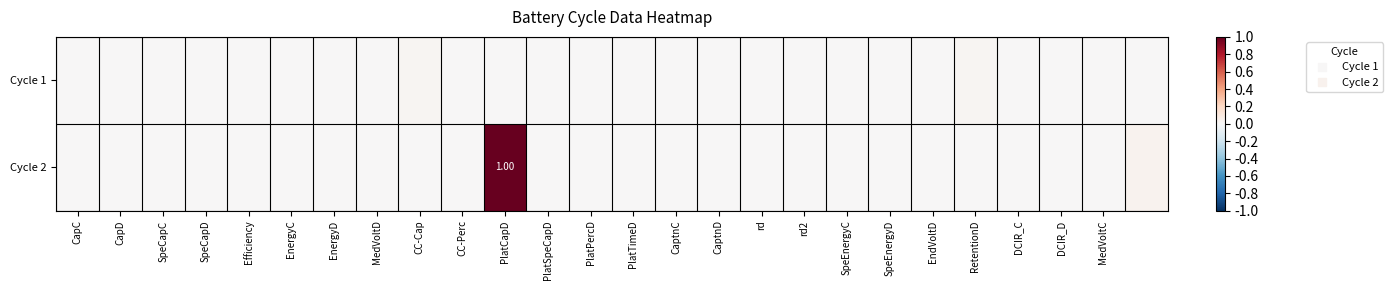

List the series in order of their overall mean, highest first.

Cycle 2, Cycle 1